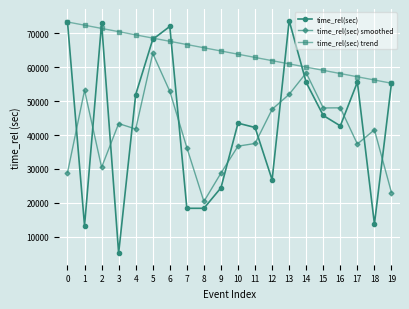

What is the value of the time_rel(sec) smoothed point at the 4th from the left?

43394.2